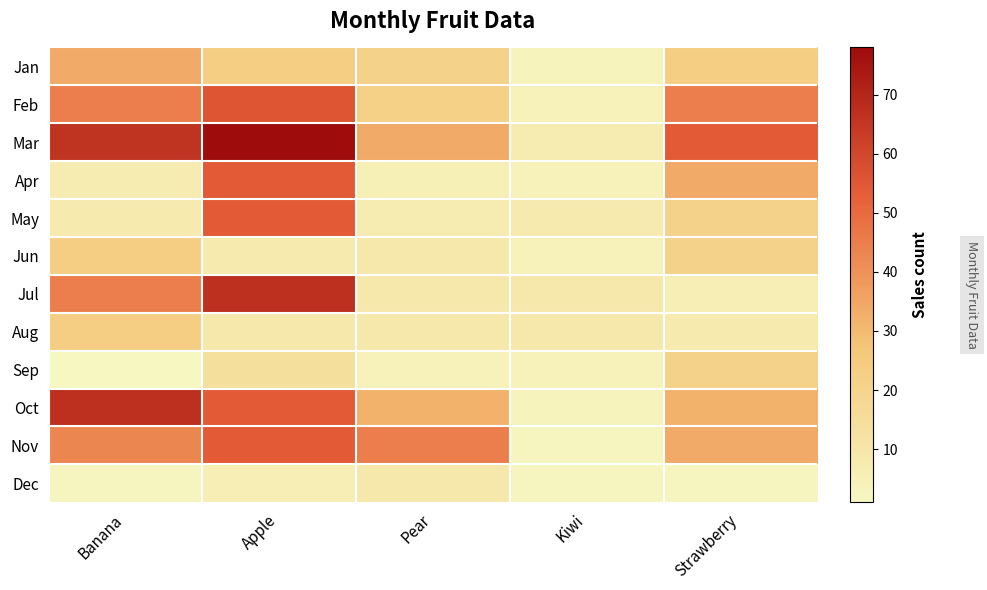

Which series has the largest total across all categories?

Mar